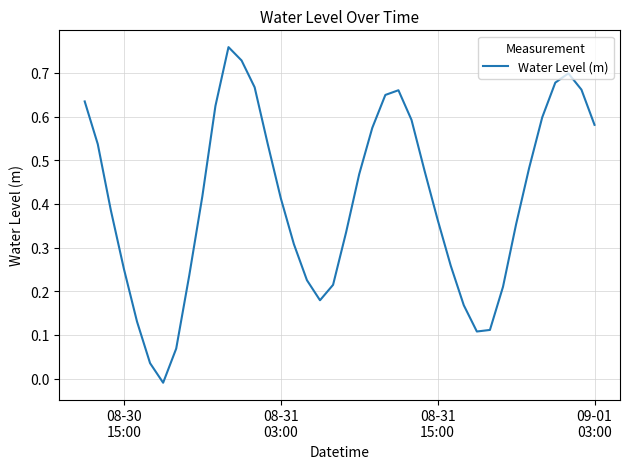

Is this an area chart (filled region under the line)?

No